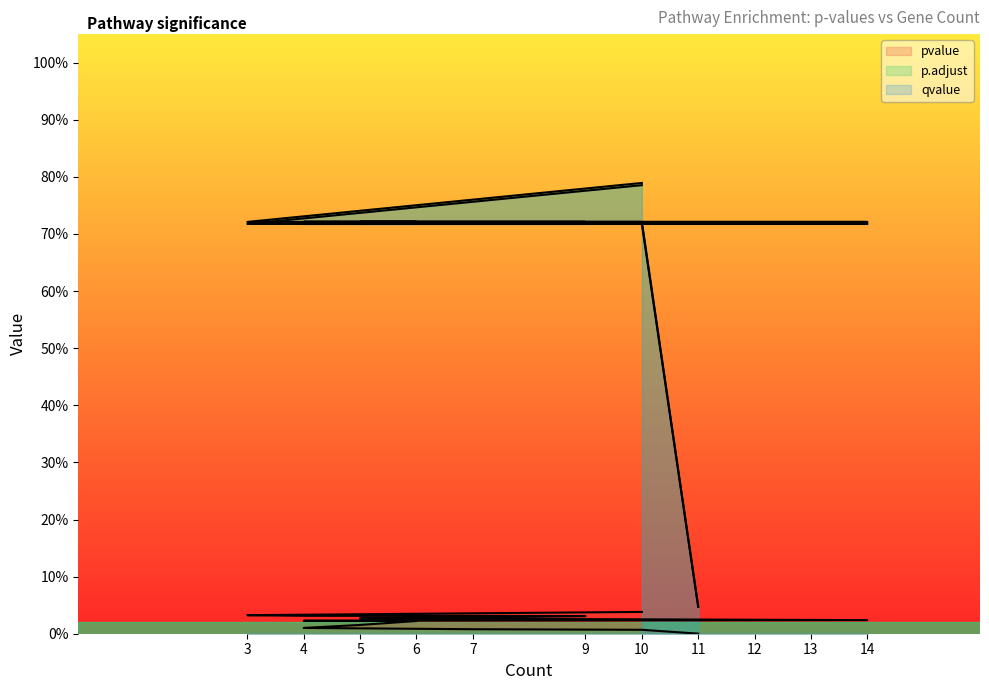

Does the chart have visible grid lines?

No